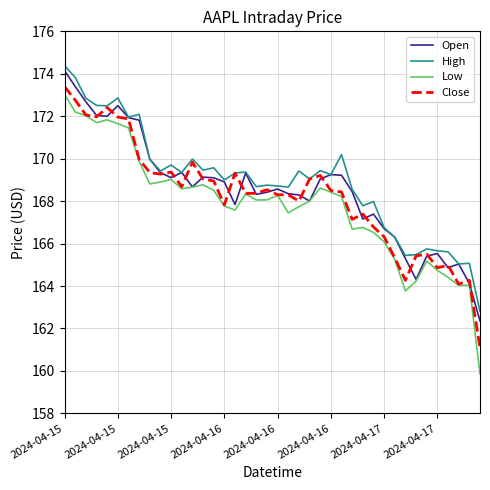

Which series has the widest spread of values?

Low